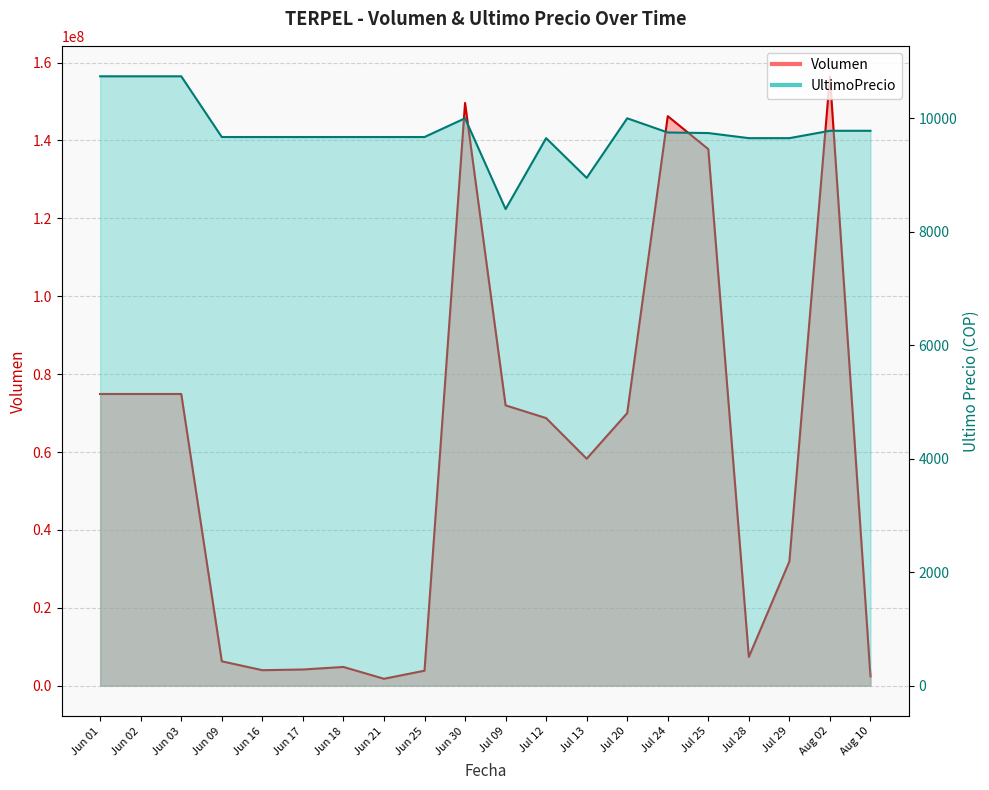

In Volumen, how many points are lower than both neighbors (excluding endpoints)?

4